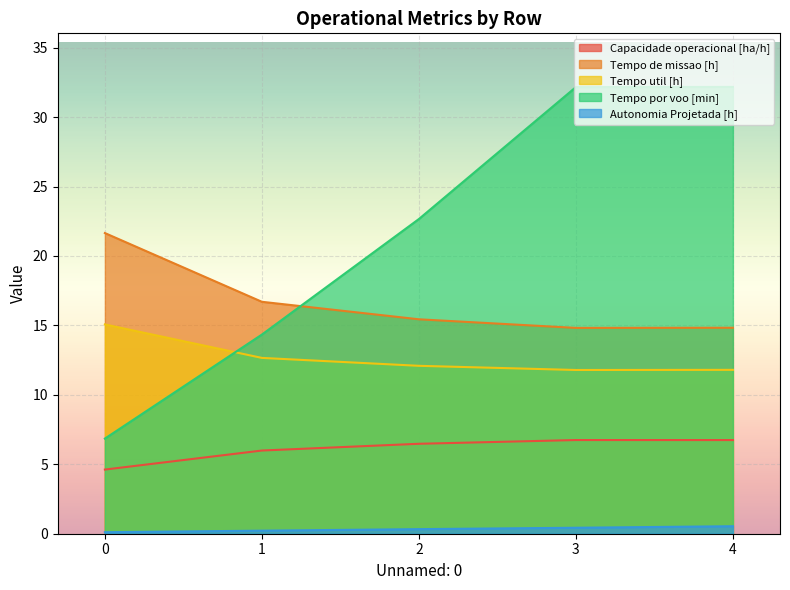

How many lines are shown in the chart?

5